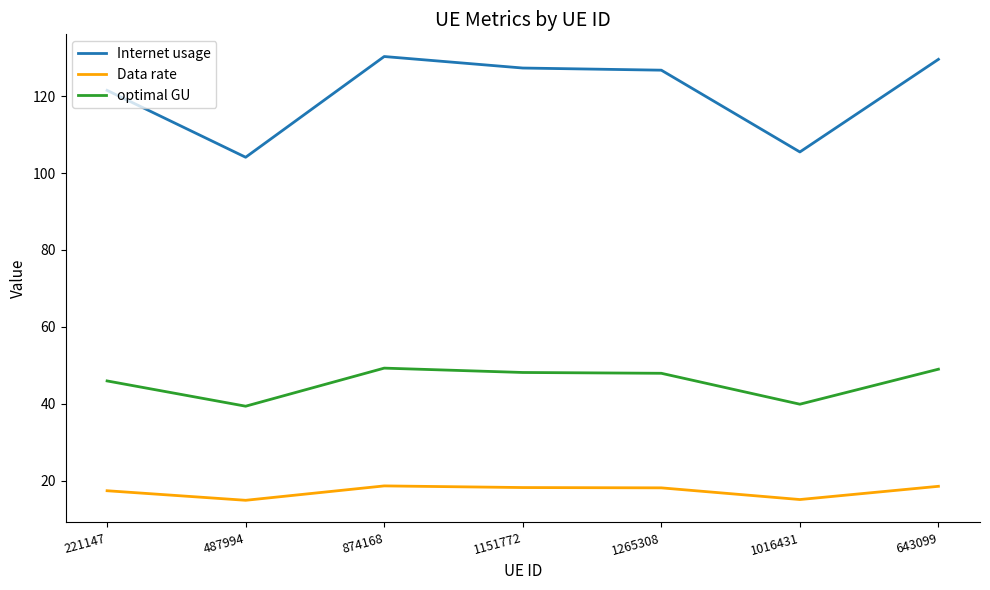

How many values in the Internet usage series are below 126?

3